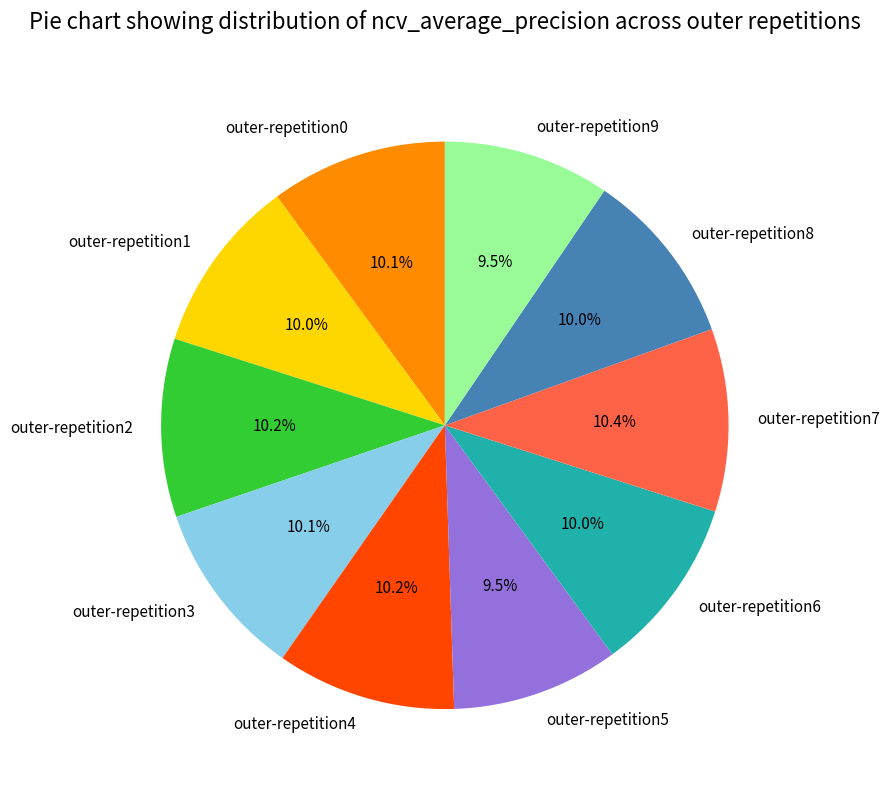

To the nearest percent, what is the difference between the largest and smallest slice percentages?

1%